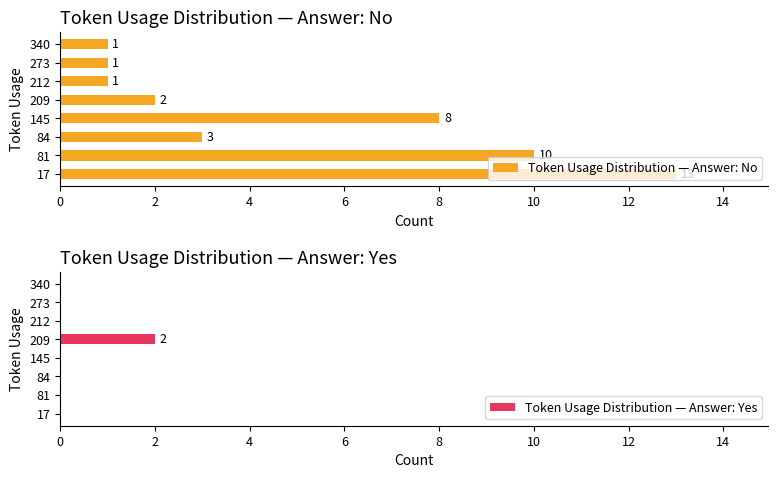

What is the value of the Token Usage Distribution — Answer: No bar at the 3rd from the left?

3